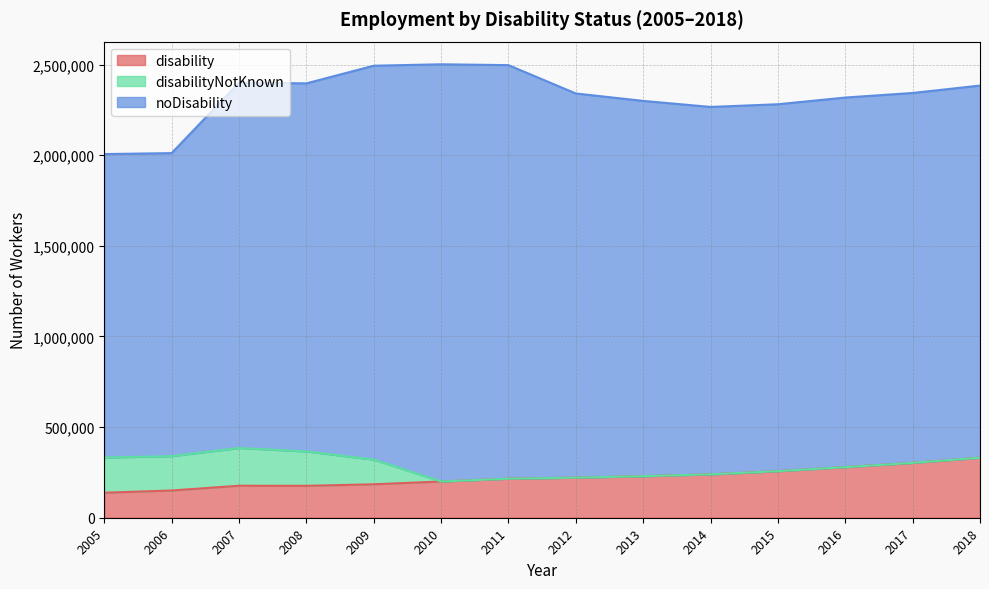

At which category does disabilityNotKnown reach its first local peak?

2007